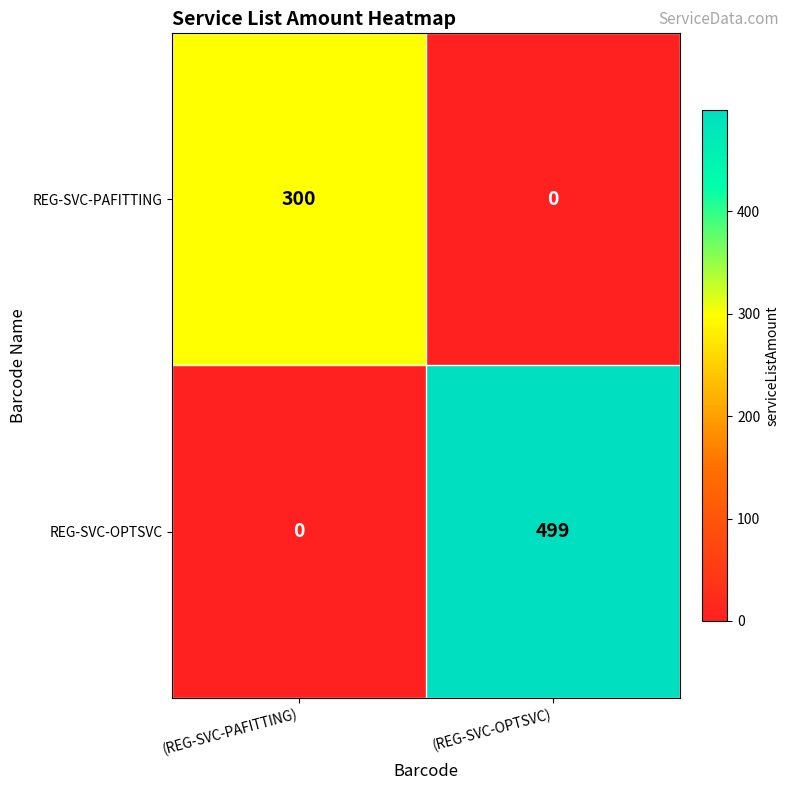

What is the sum of the REG-SVC-PAFITTING values at (REG-SVC-OPTSVC) and (REG-SVC-PAFITTING)?

300